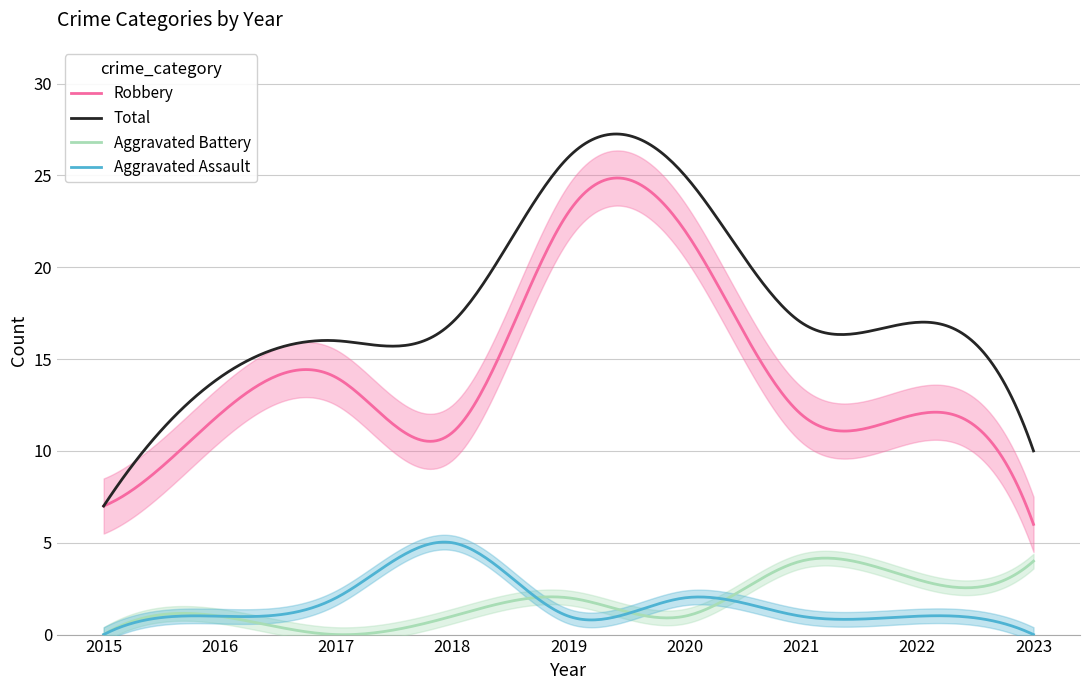

Is it true that Robbery equals 11 at 2018?

True